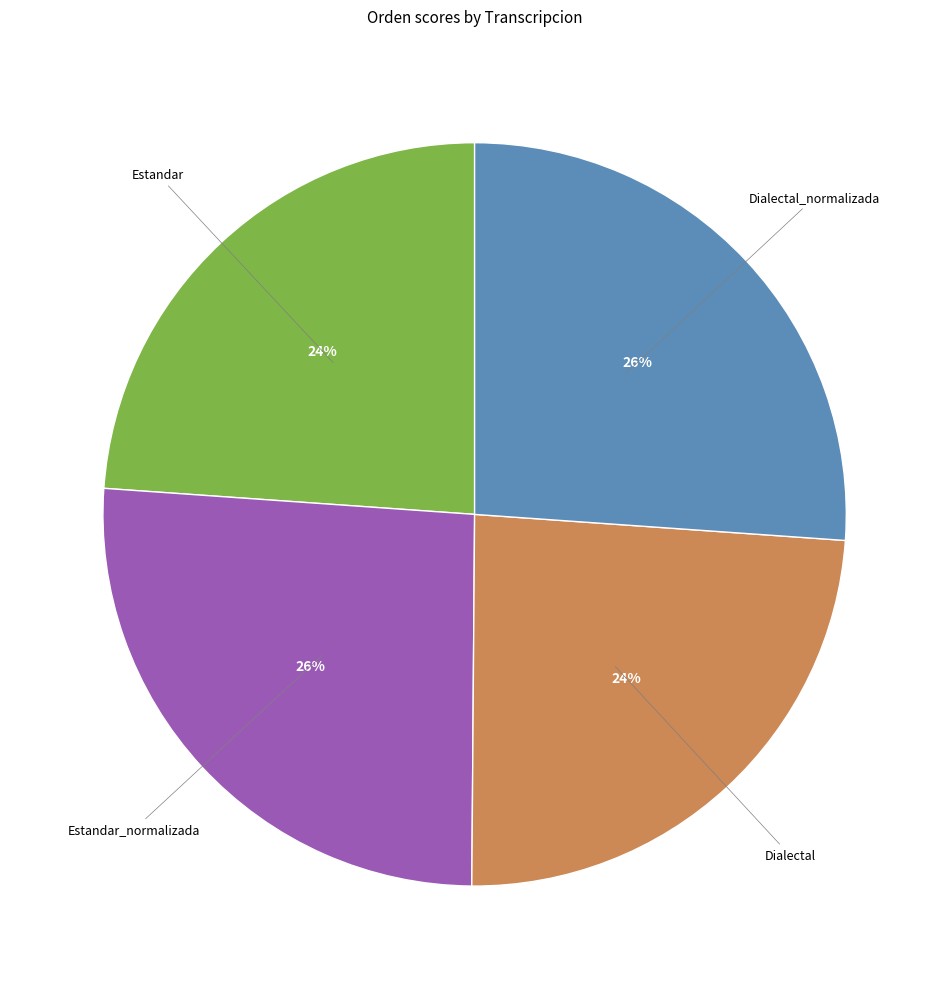

Does any single category account for the majority?

No